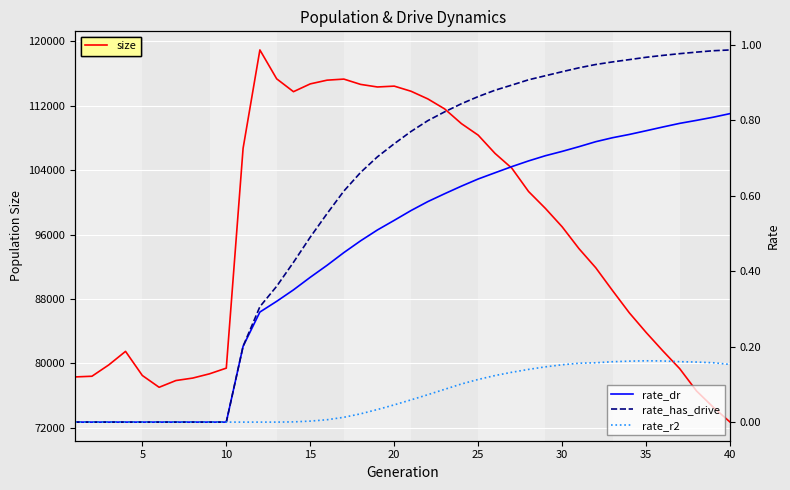

Is it true that size equals 105200.6 at 10?

False